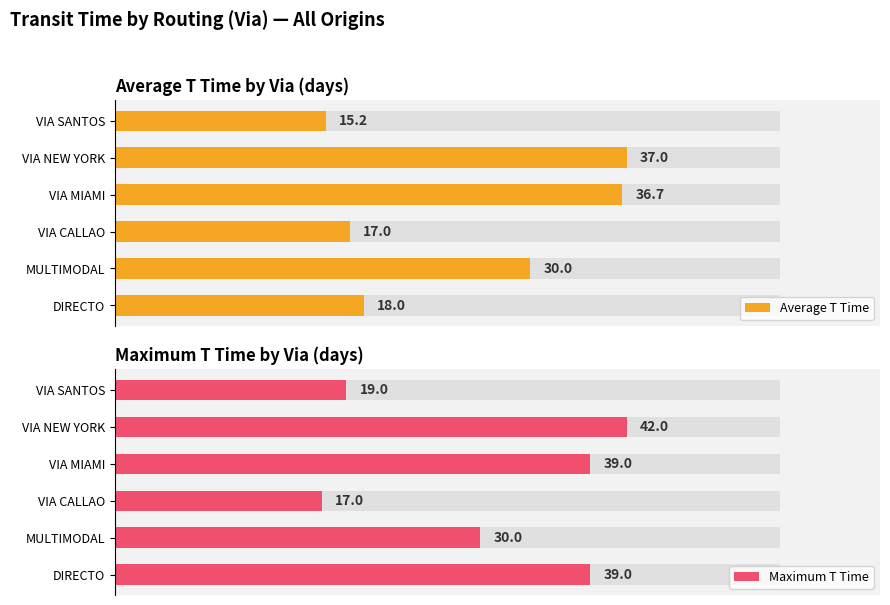

What is the total value across all series at VIA MIAMI?

75.7